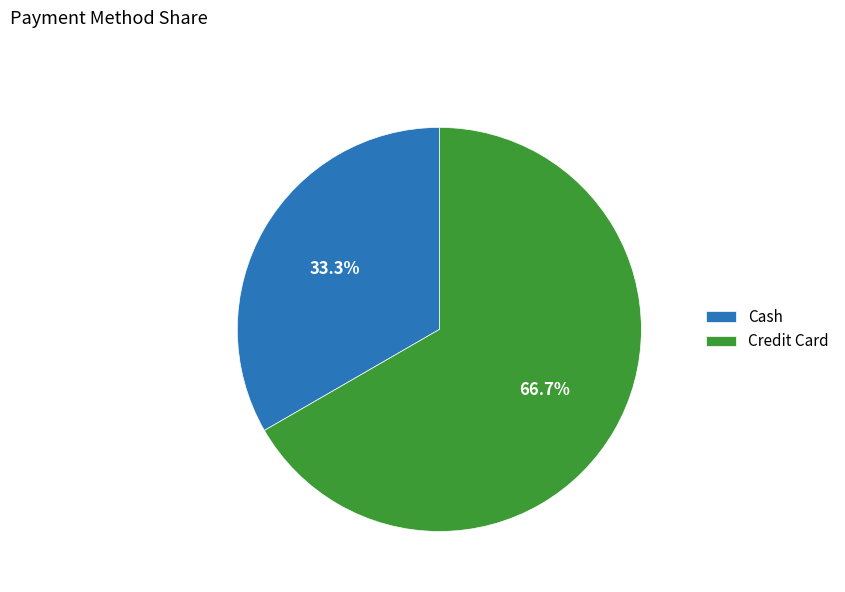

Is there any slice that represents more than half of the pie?

Yes